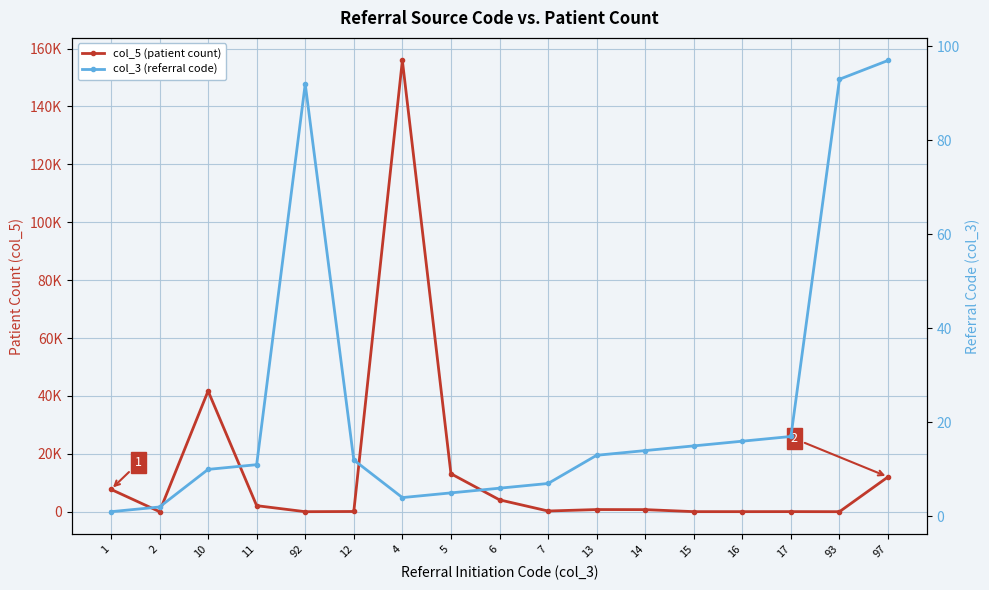

True or false: col_3 (referral code) has more than 2 interior local peaks.

False